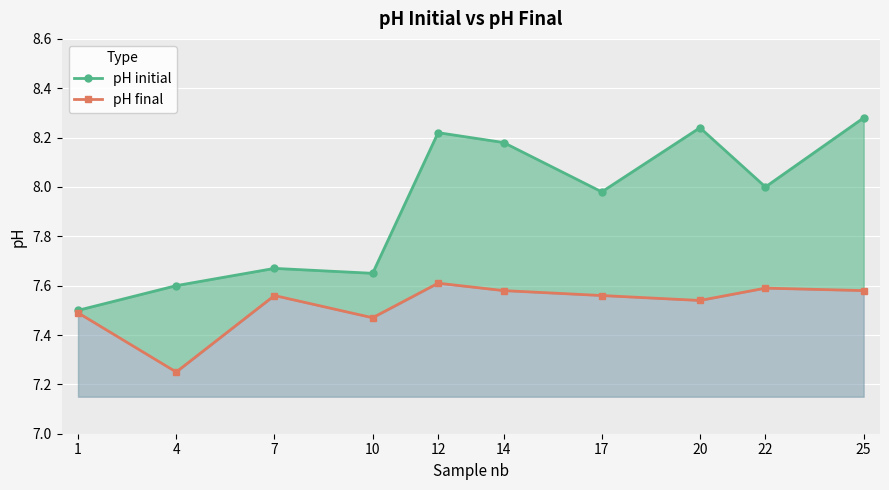

True or false: pH initial and pH final cross at least once.

False